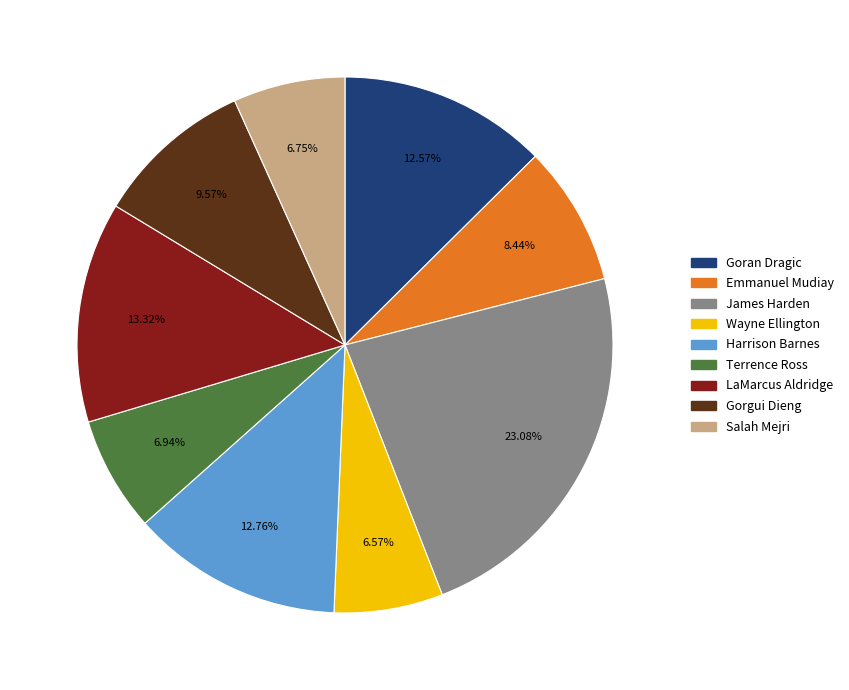

Does Wayne Ellington account for over 50% of the chart?

No